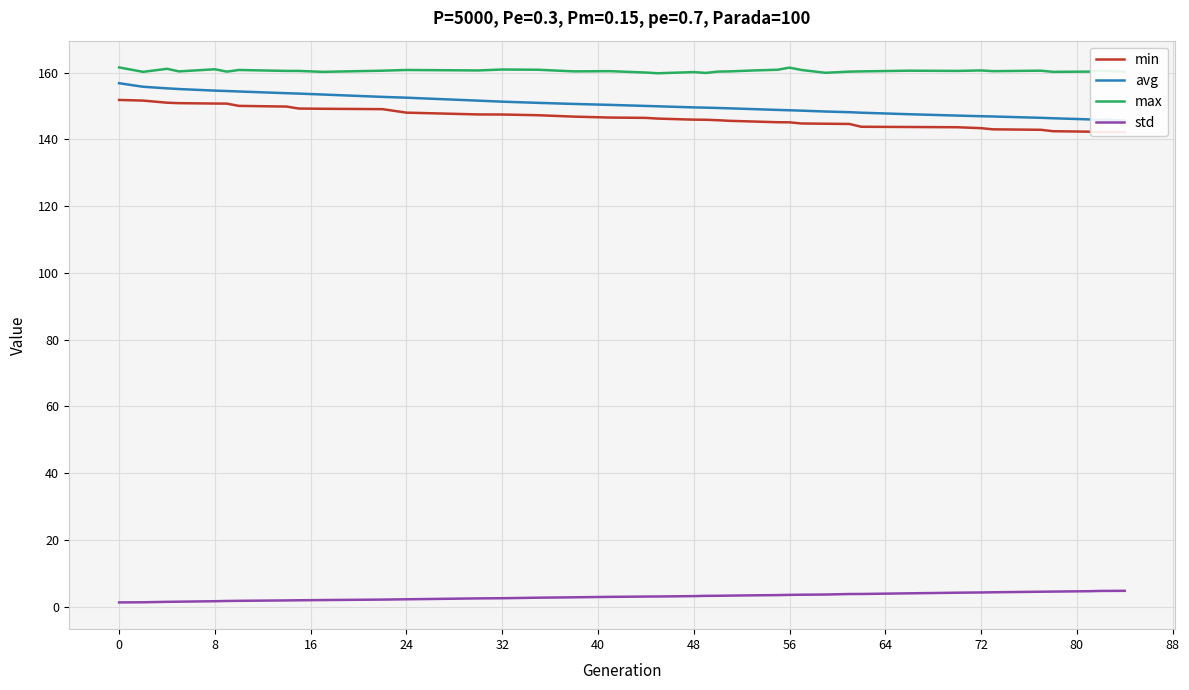

How many lines are shown in the chart?

4